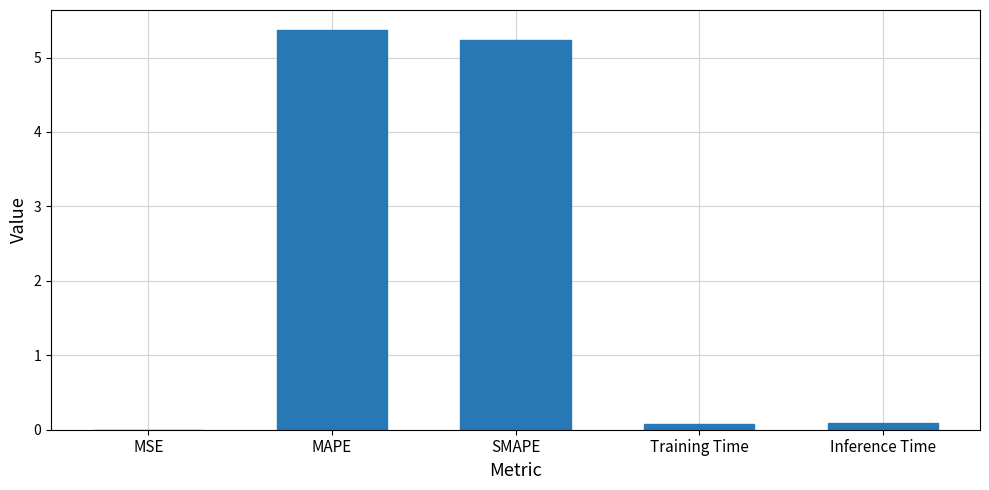

What is the sum of all values?

10.8